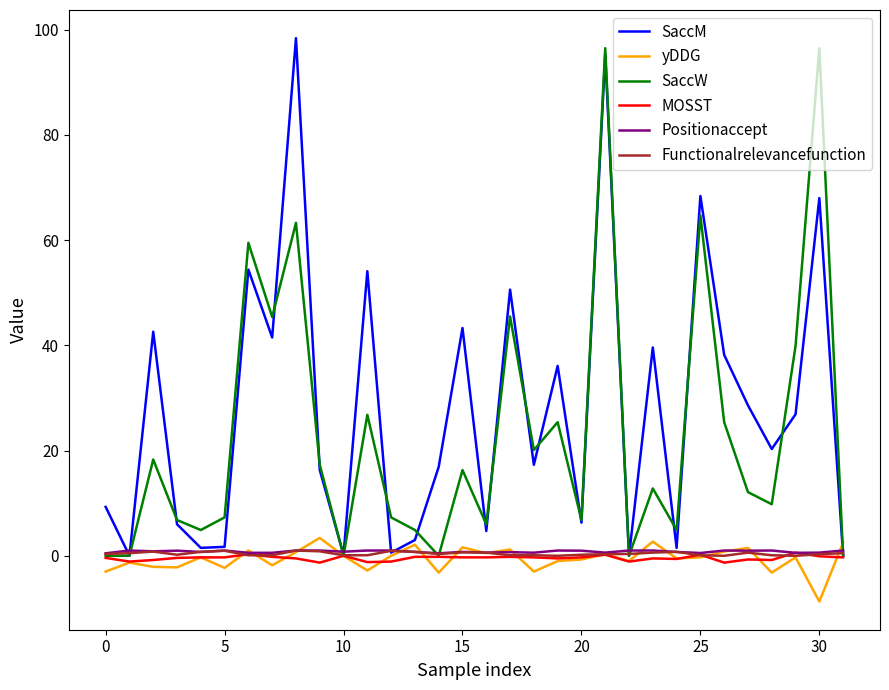

What is the maximum value for SaccM?

98.4